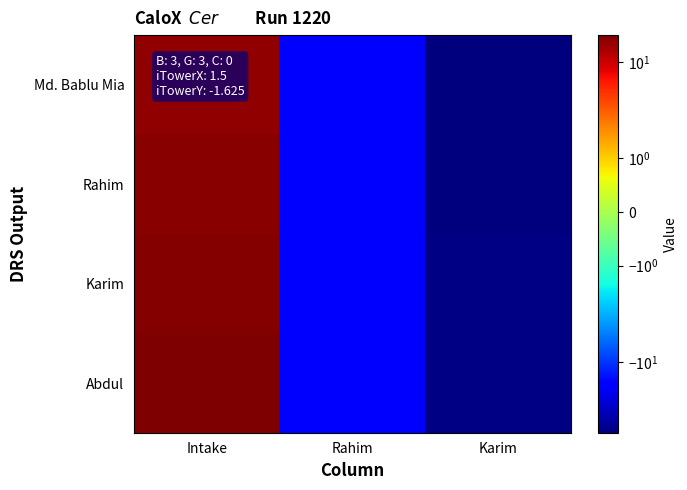

What is the total value across all series at Rahim?

-70